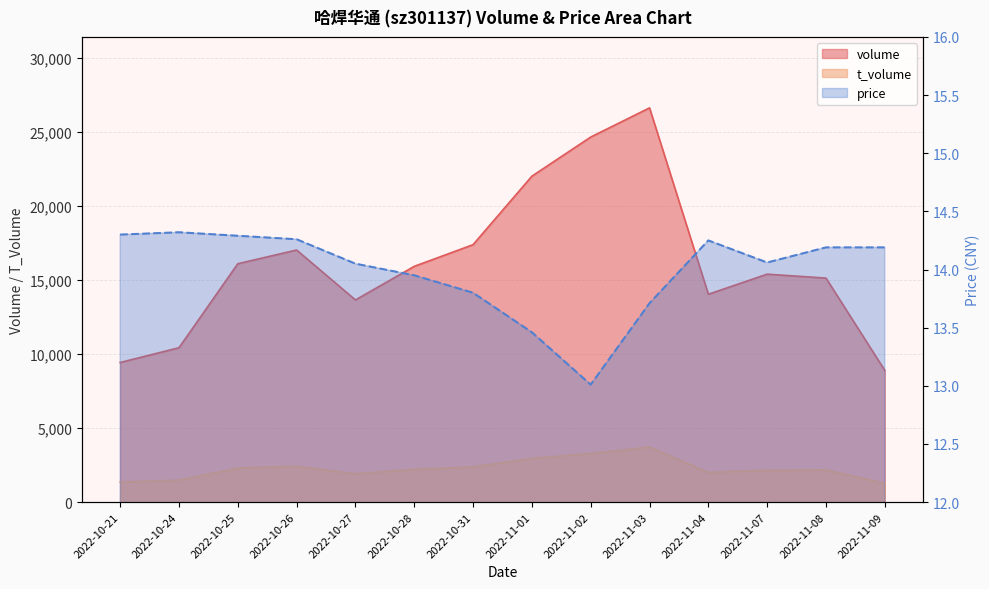

What are all the series names shown in the legend?

volume, t_volume, price